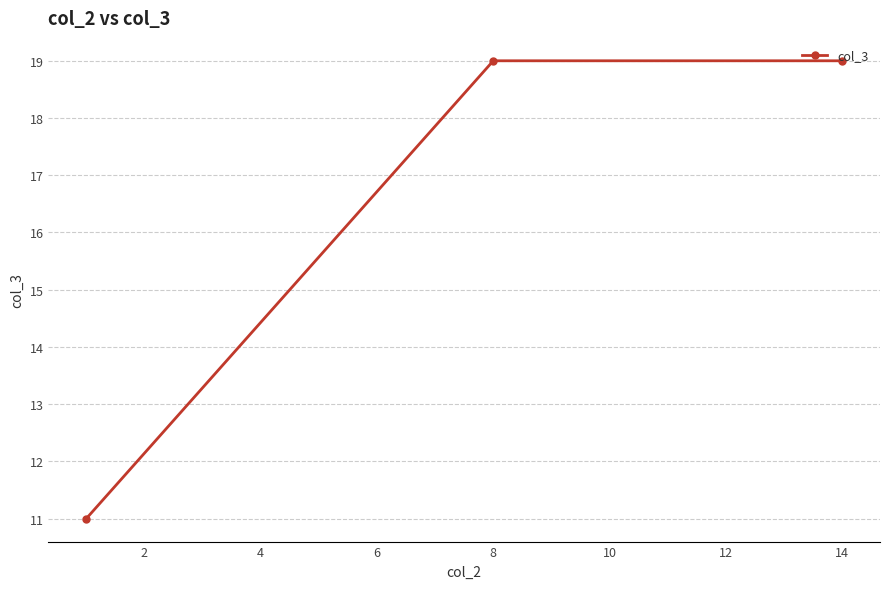

Read the value at 8.

19